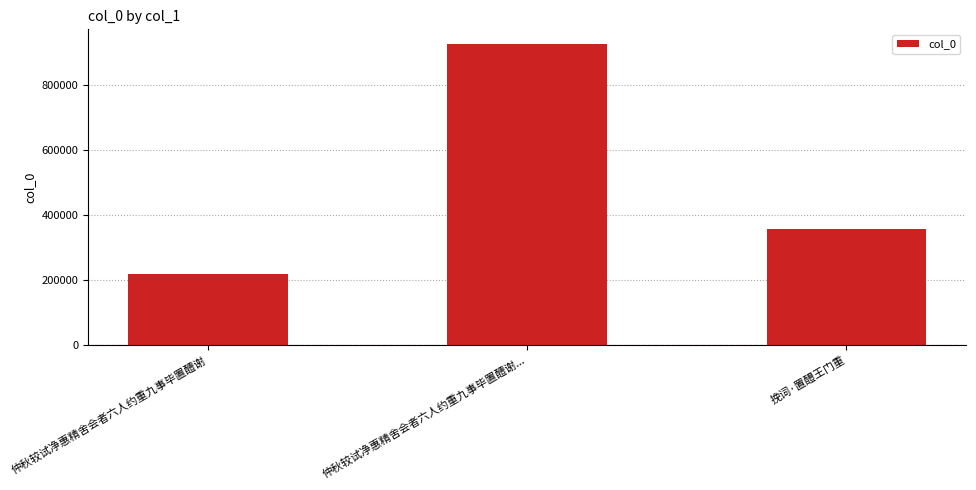

Rank the categories by value from lowest to highest.

仲秋较试净惠精舍会者六人约重九事毕置醴谢, 挽词·置醴王门重, 仲秋较试净惠精舍会者六人约重九事毕置醴谢...